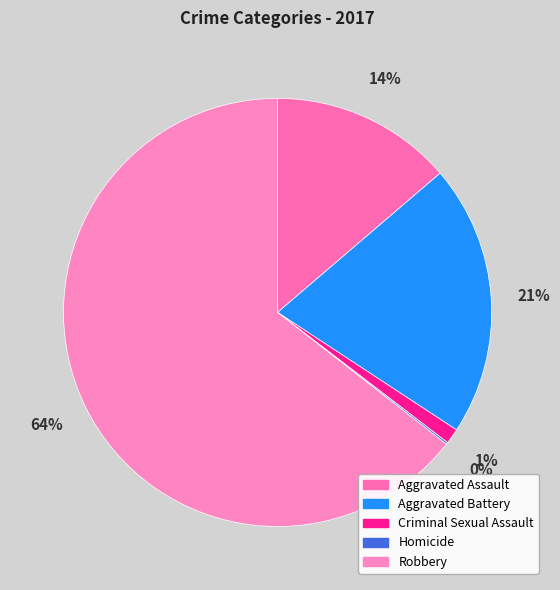

Which category has the smallest portion of the pie?

Homicide